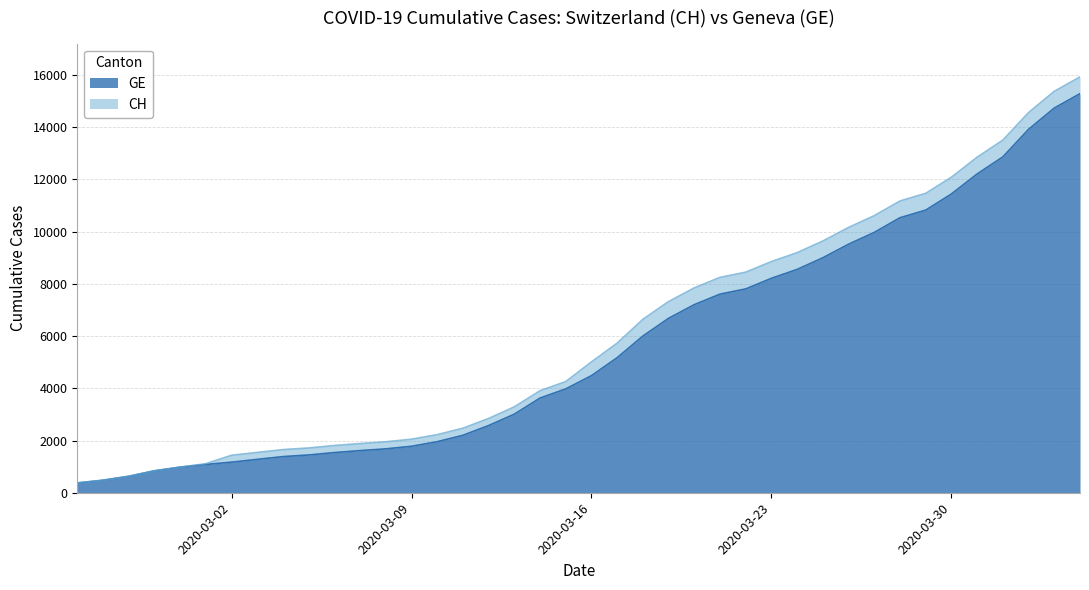

At which label does GE first exceed 4485?

2020-03-17